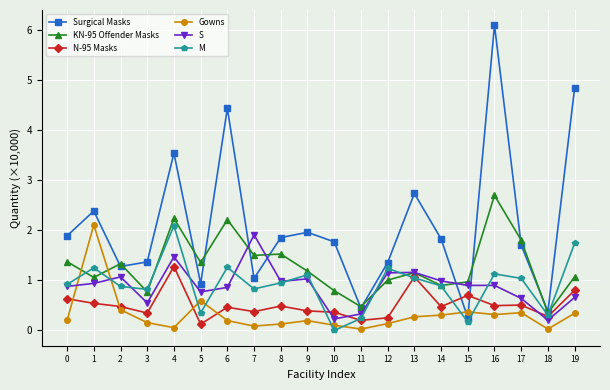

Between which two adjacent categories do Gowns and Surgical Masks first intersect?

14 and 15